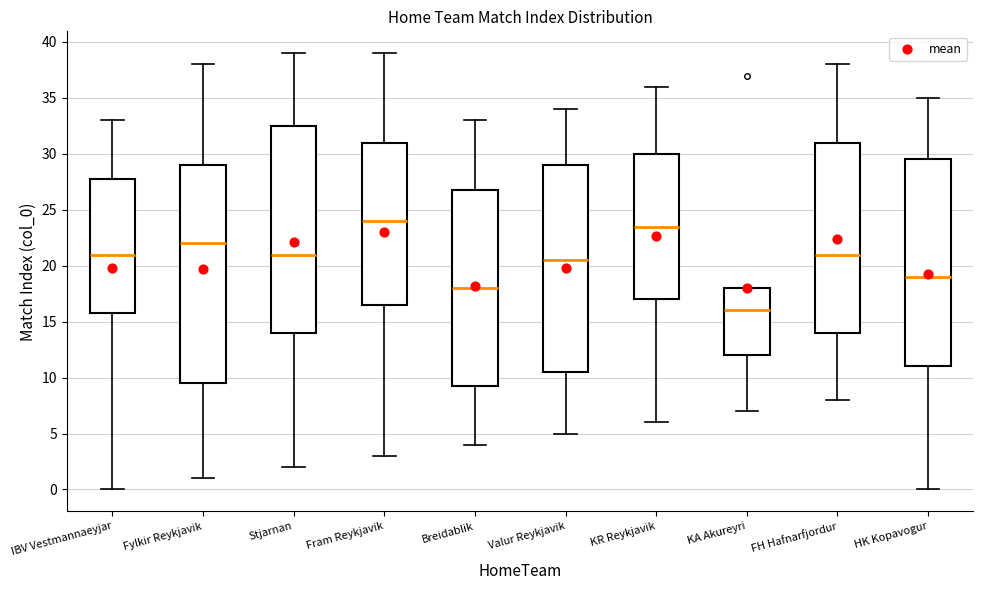

Which box's median line is the highest?

Fram Reykjavik